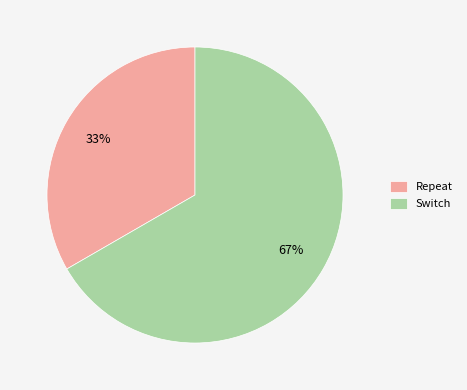

True or false: Switch accounts for 67% of the total.

True